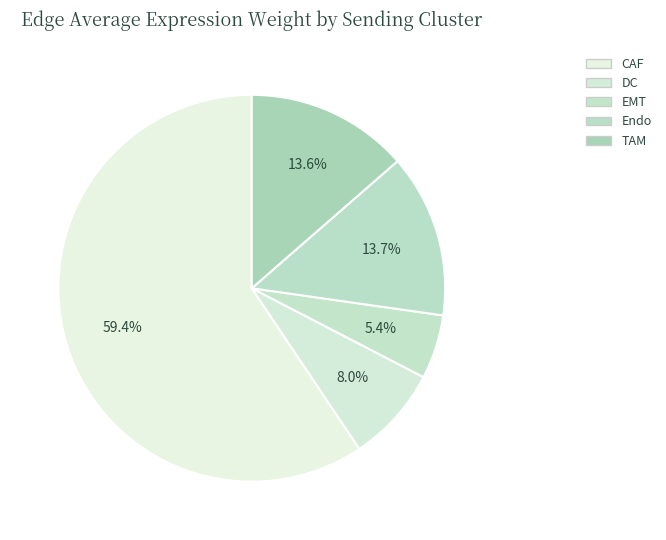

How many segments does this pie chart have?

5